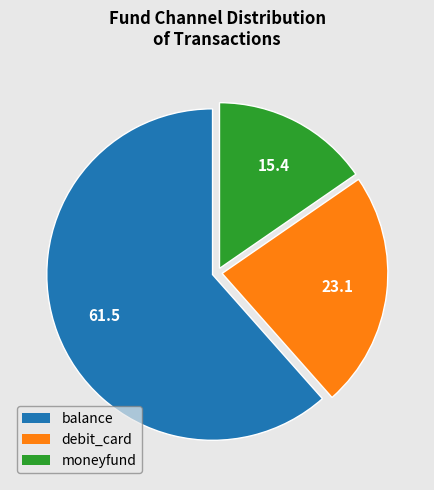

Which slice is the largest?

balance